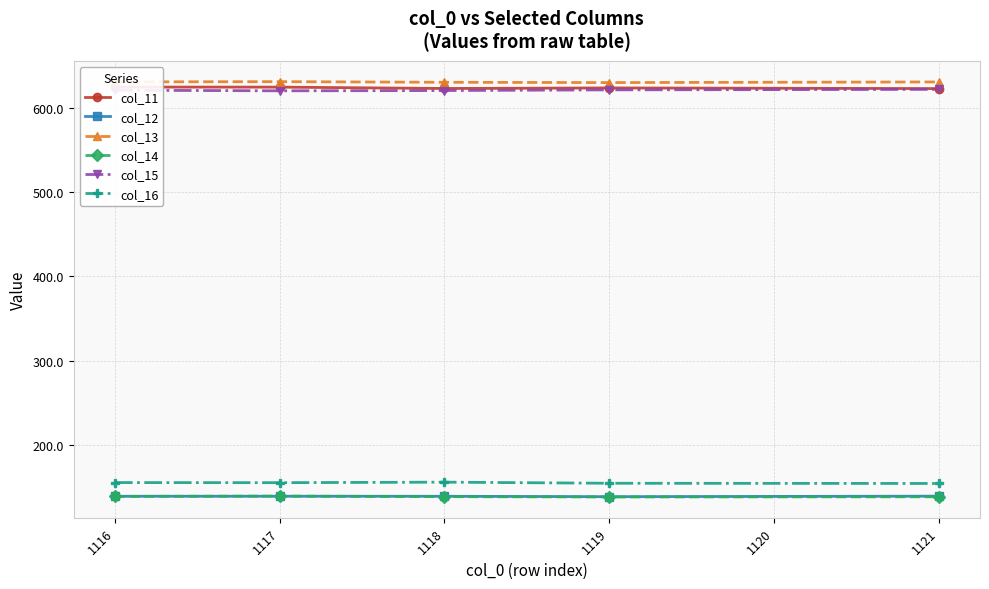

Which series has the largest range (max minus min)?

col_11